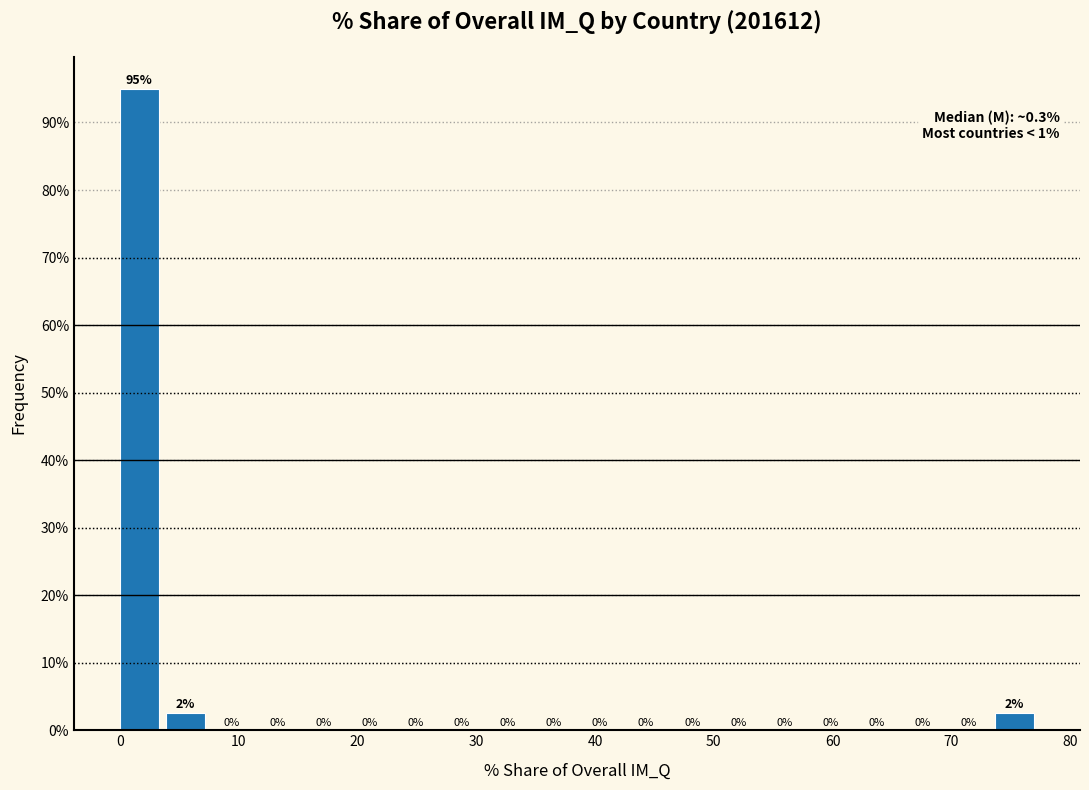

Read against the x-axis, roughly where is the centre of the tallest bar?

2